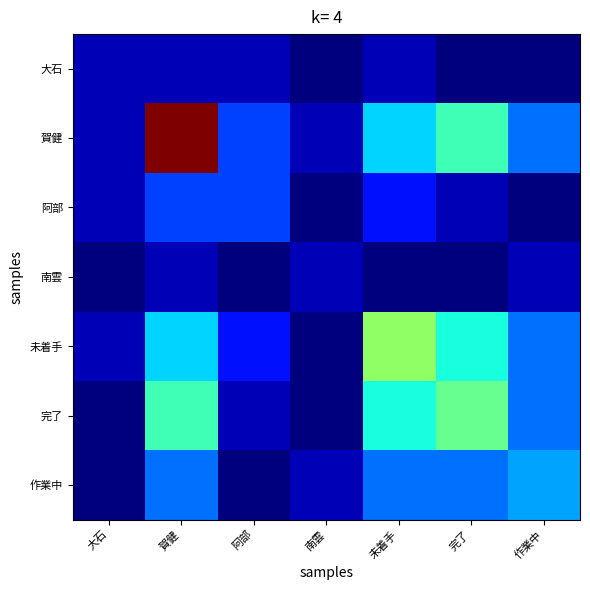

Which series has the largest total across all categories?

賀健